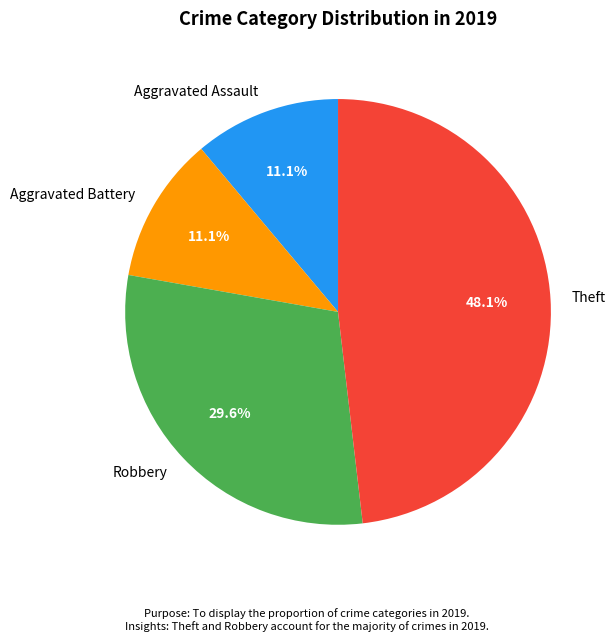

How many segments does this pie chart have?

4